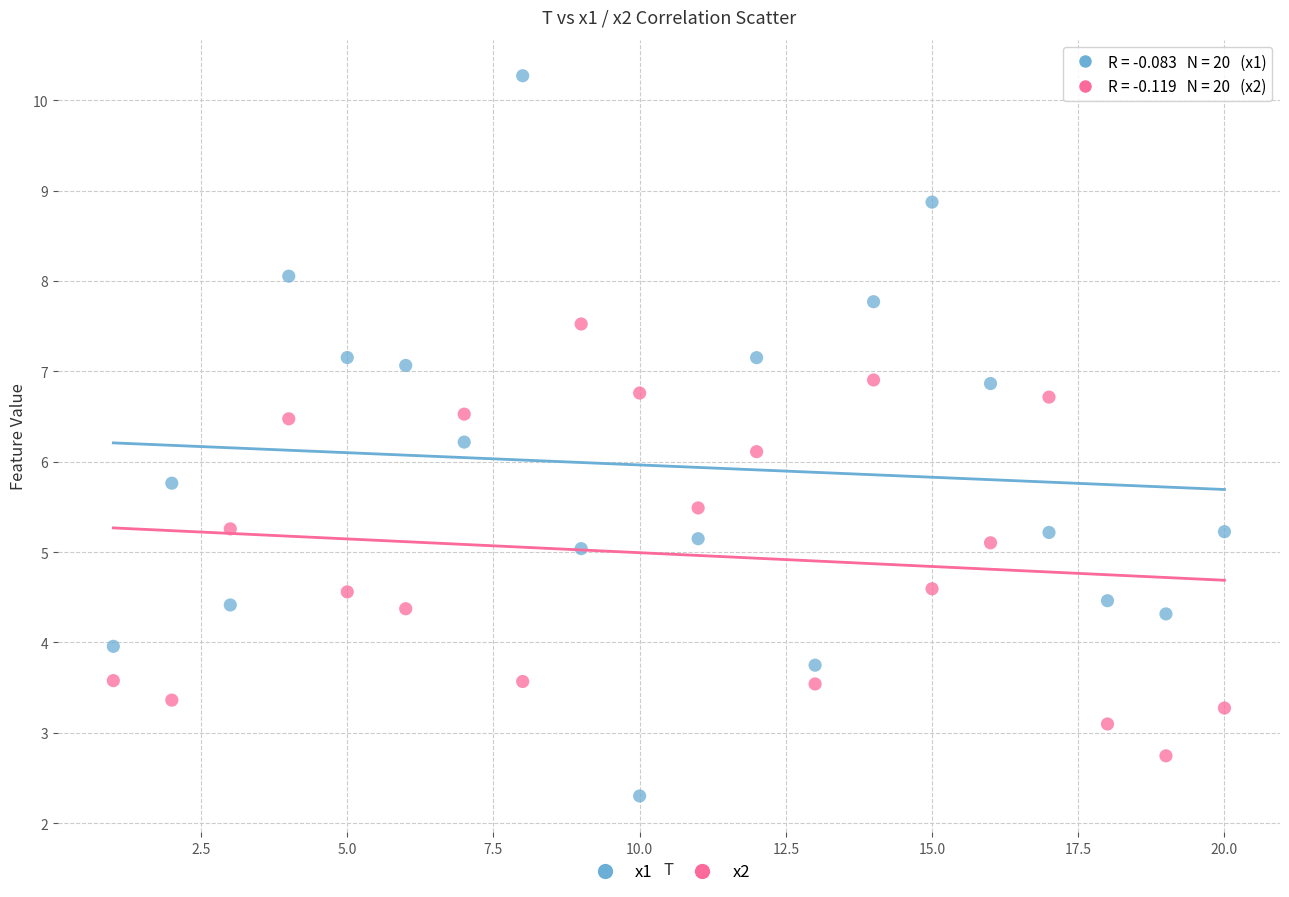

Across all data points, what is the range of X values (max minus min)?

19.0